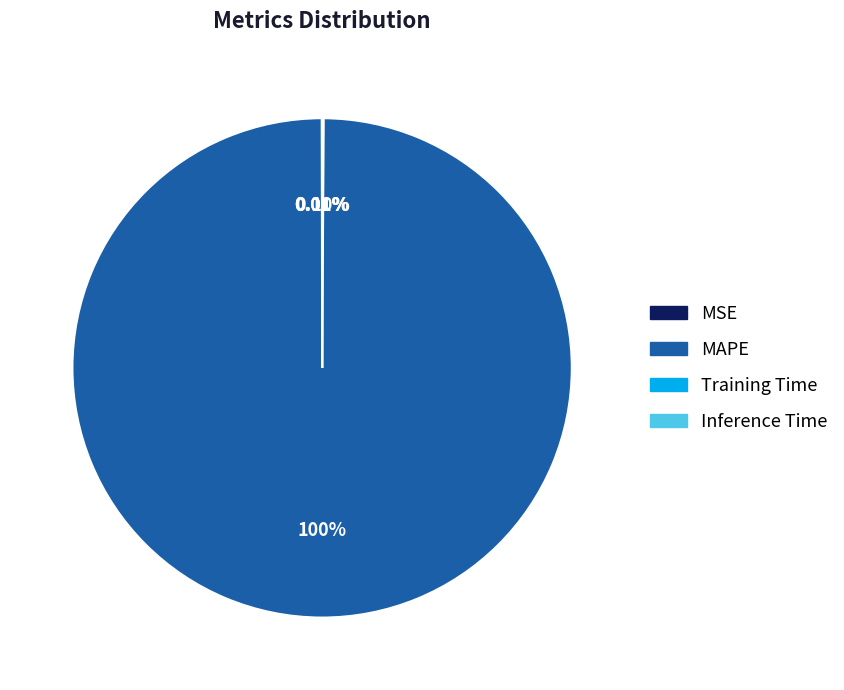

Which slice is the largest?

MAPE